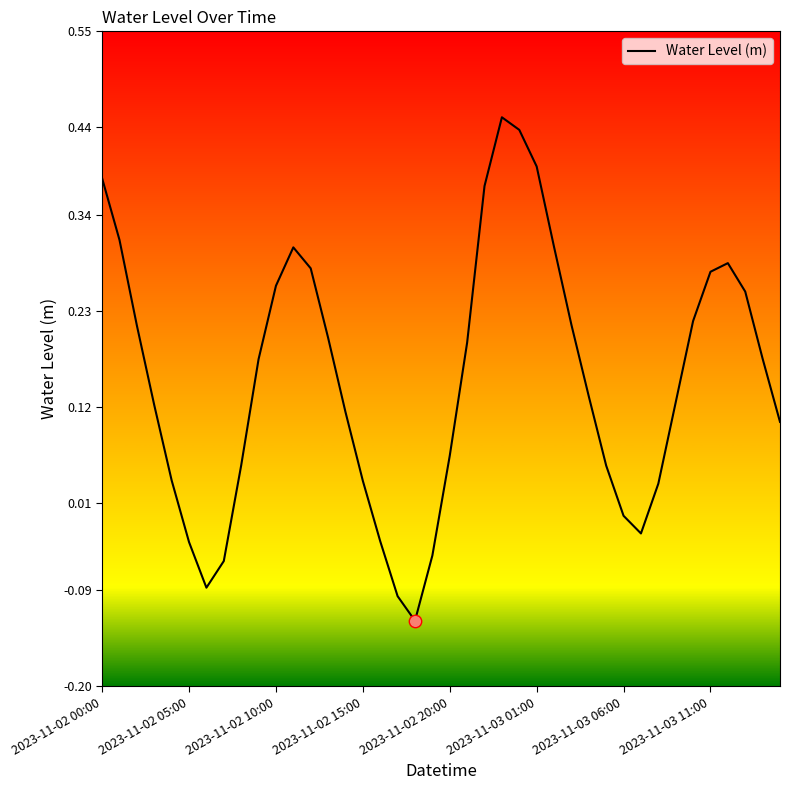

What is the difference between the maximum and minimum values?

0.6